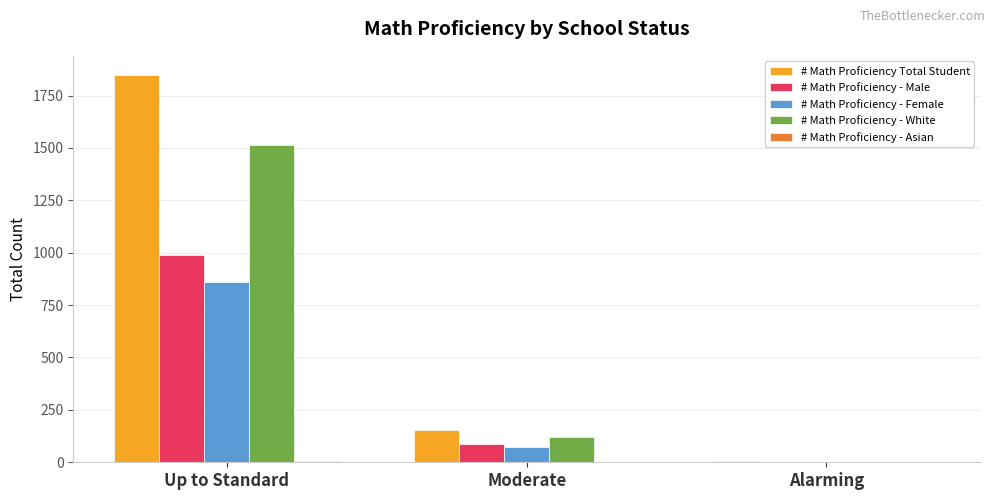

What is the sum of all # Math Proficiency - Female values?

933